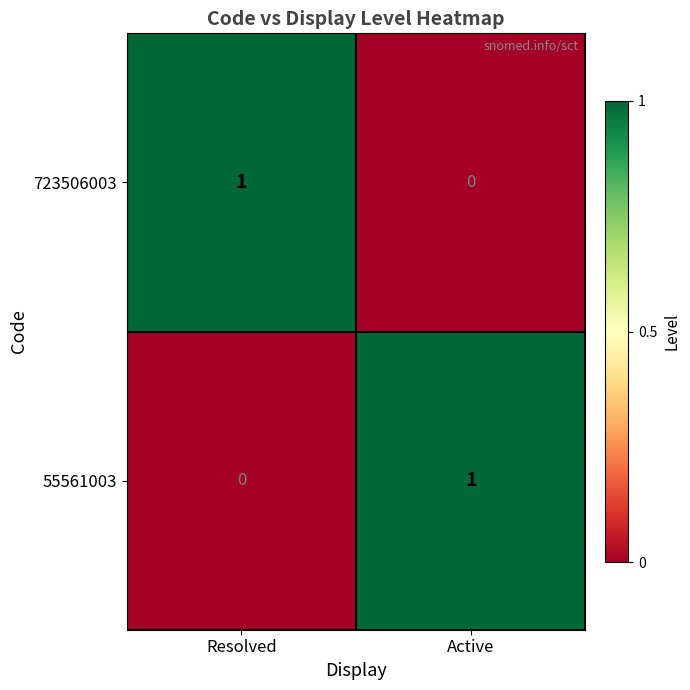

At which label does 55561003 reach its peak?

Active